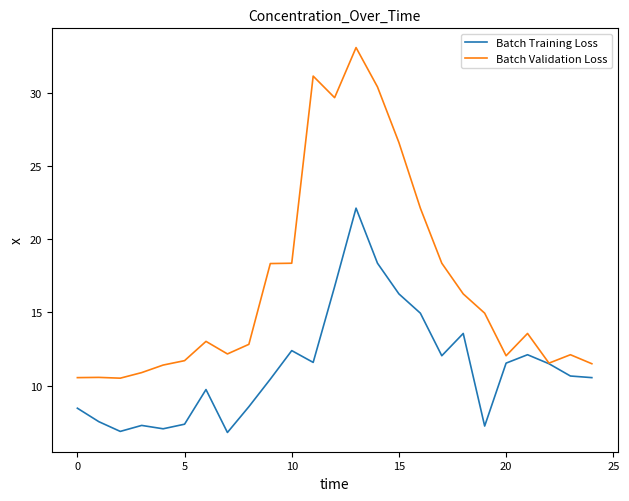

Rank the series by their average value, from highest to lowest.

Batch Validation Loss, Batch Training Loss